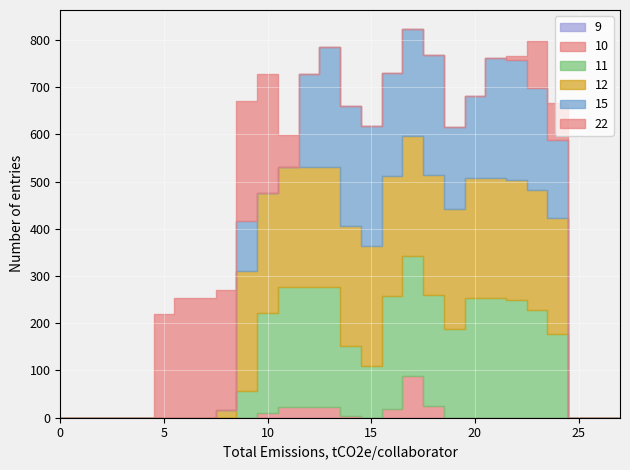

At how many categories does at least one series exceed 85?

20